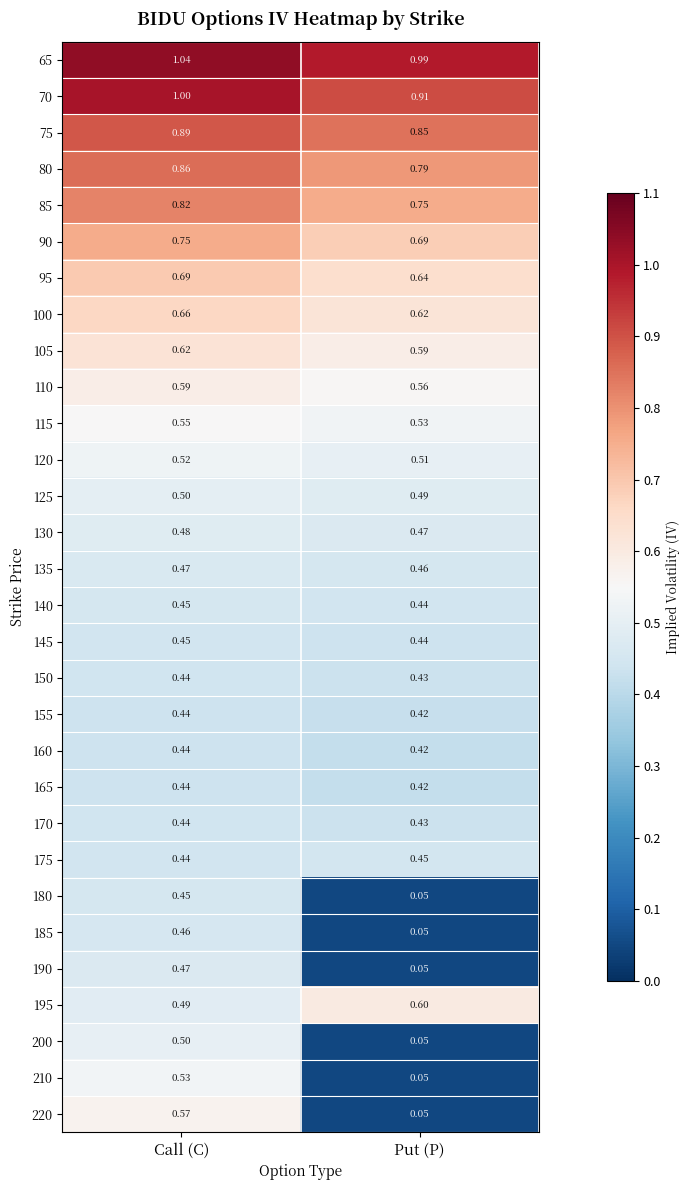

Where is 85 nearest to the value 0?

Put (P)